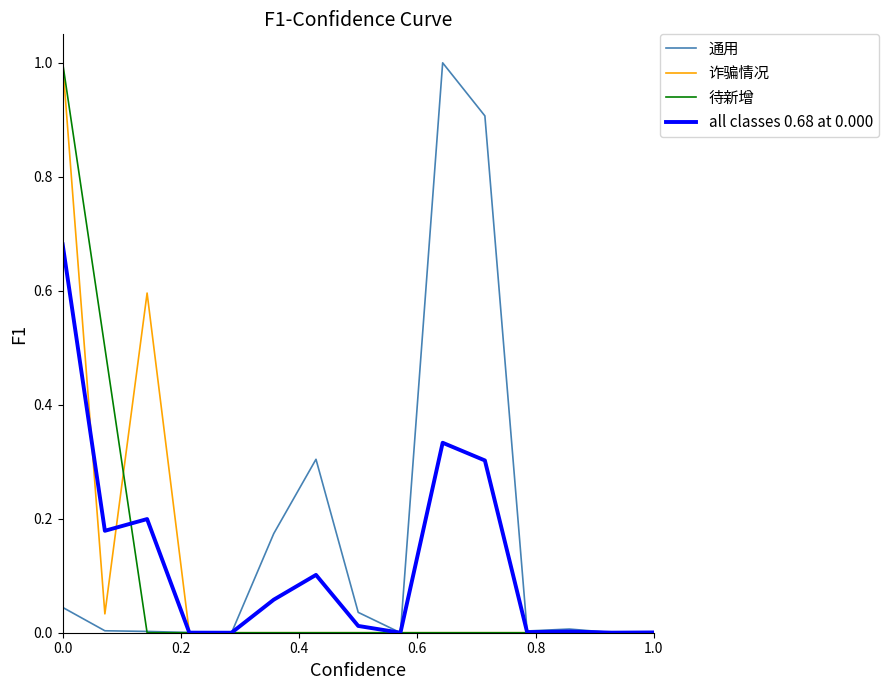

What is the maximum value for 诈骗情况?

1.0